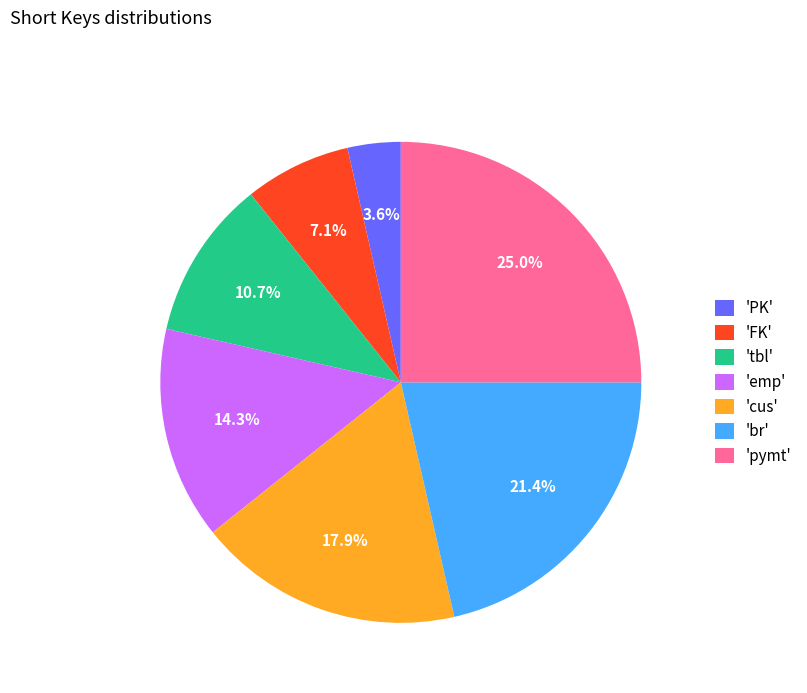

Between 'FK' and 'br', which is larger?

'br'